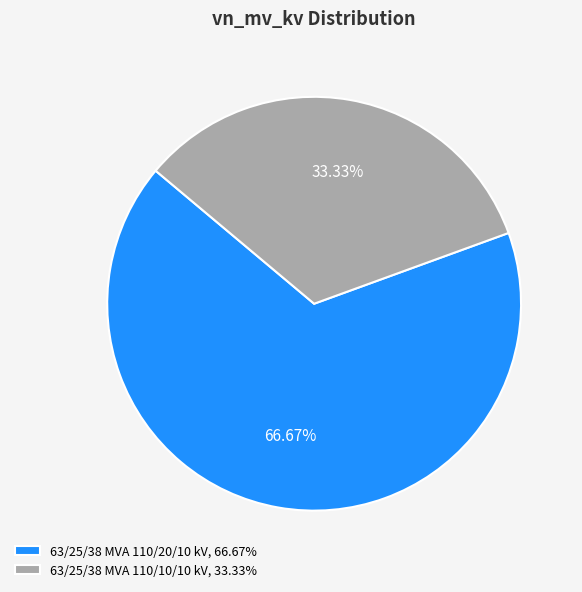

How many segments does this pie chart have?

2